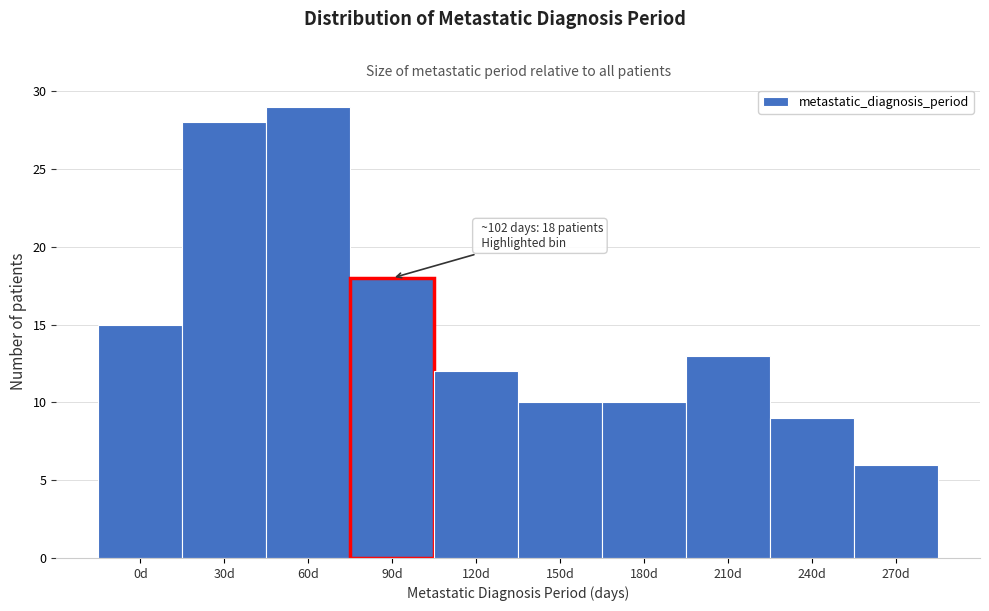

Reading right to left, list all the values displayed in this chart.

6	9	13	10	10	12	18	29	28	15